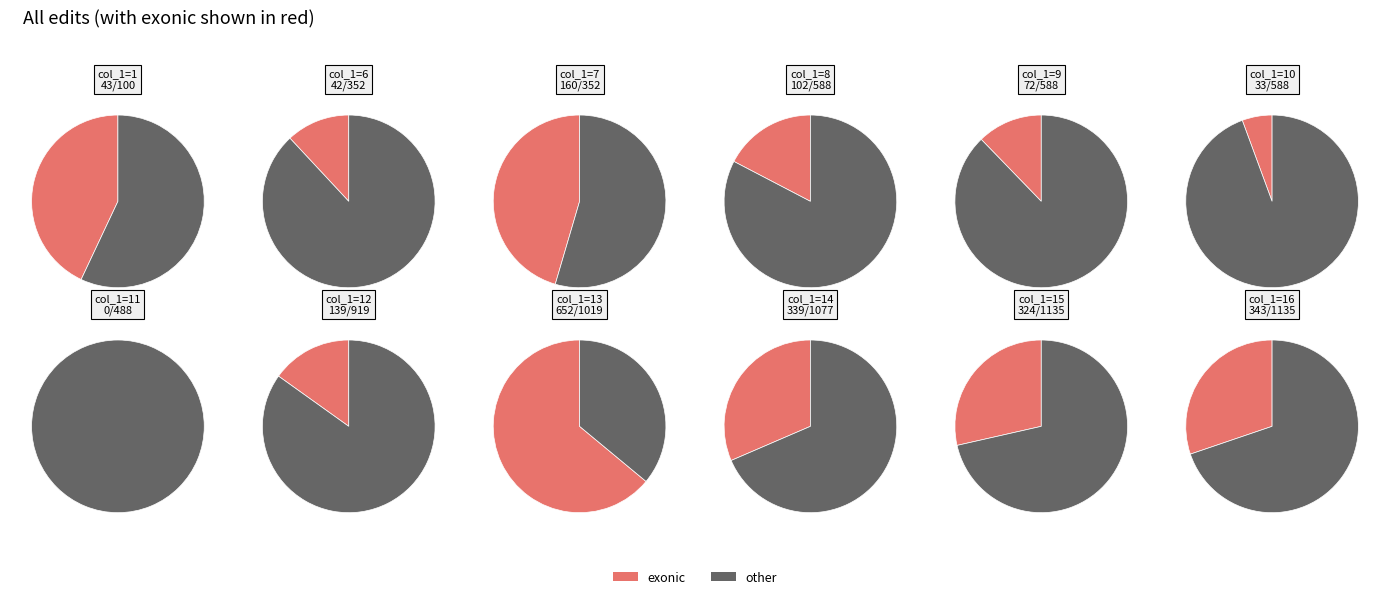

What is the spread (max minus min) of values at 6?

268